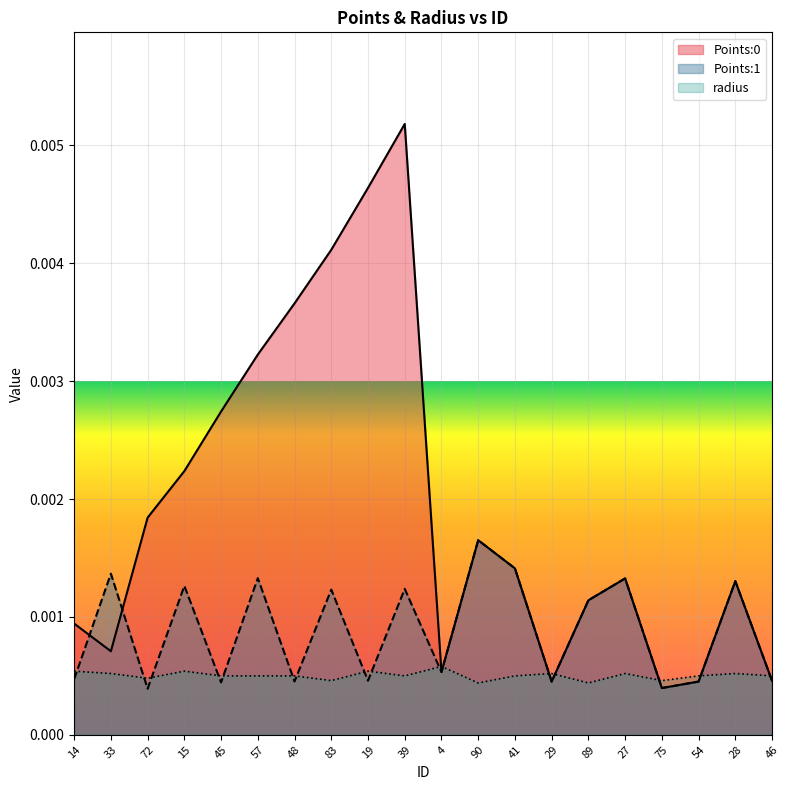

How many intersections are there between Points:1 and Points:0?

2